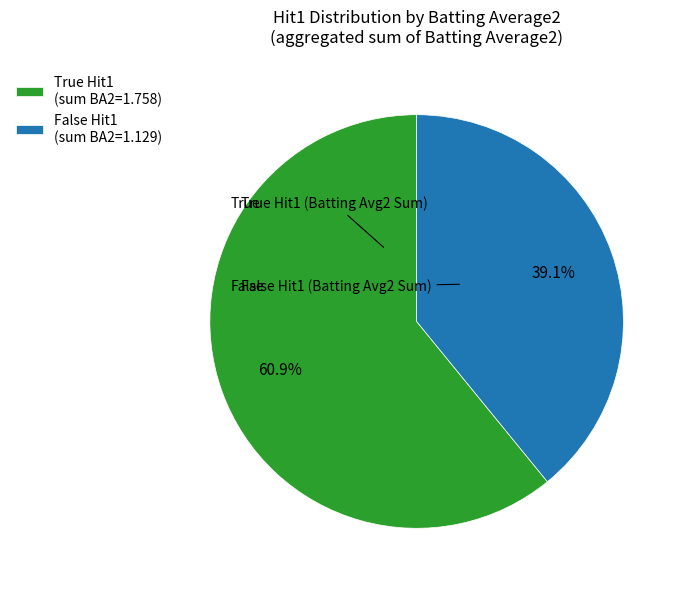

What percentage is NOT represented by True Hit1 (sum BA2=1.758)?

39.1%